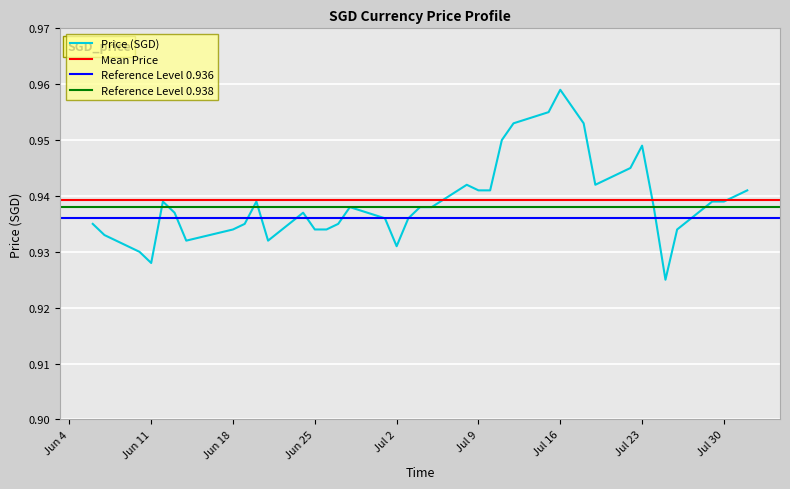

True or false: the data has more than 1 interior local peaks.

True